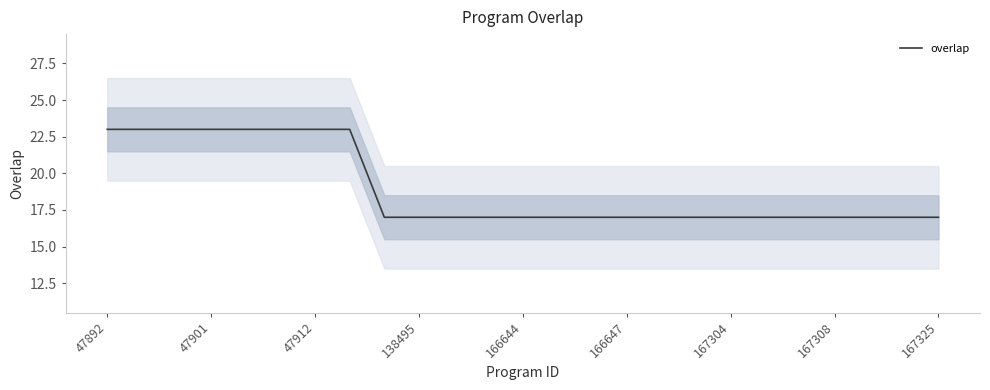

What is the maximum value for overlap?

23